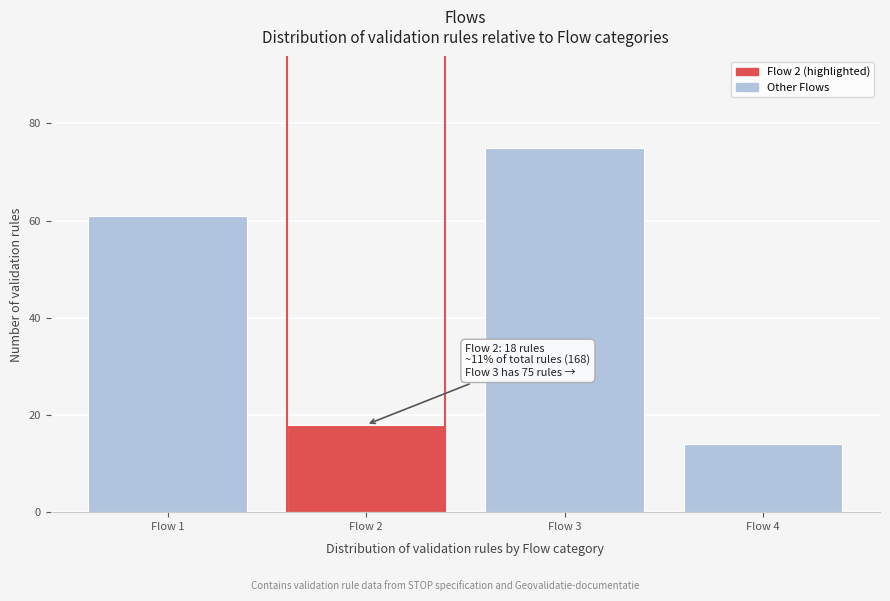

Reading left to right, what are all the values shown in this chart?

Flow 1=61	Flow 2=18	Flow 3=75	Flow 4=14